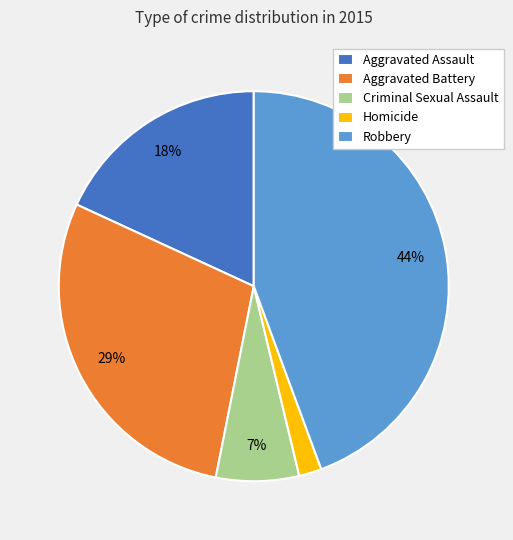

Which has a higher value, Homicide or Robbery?

Robbery